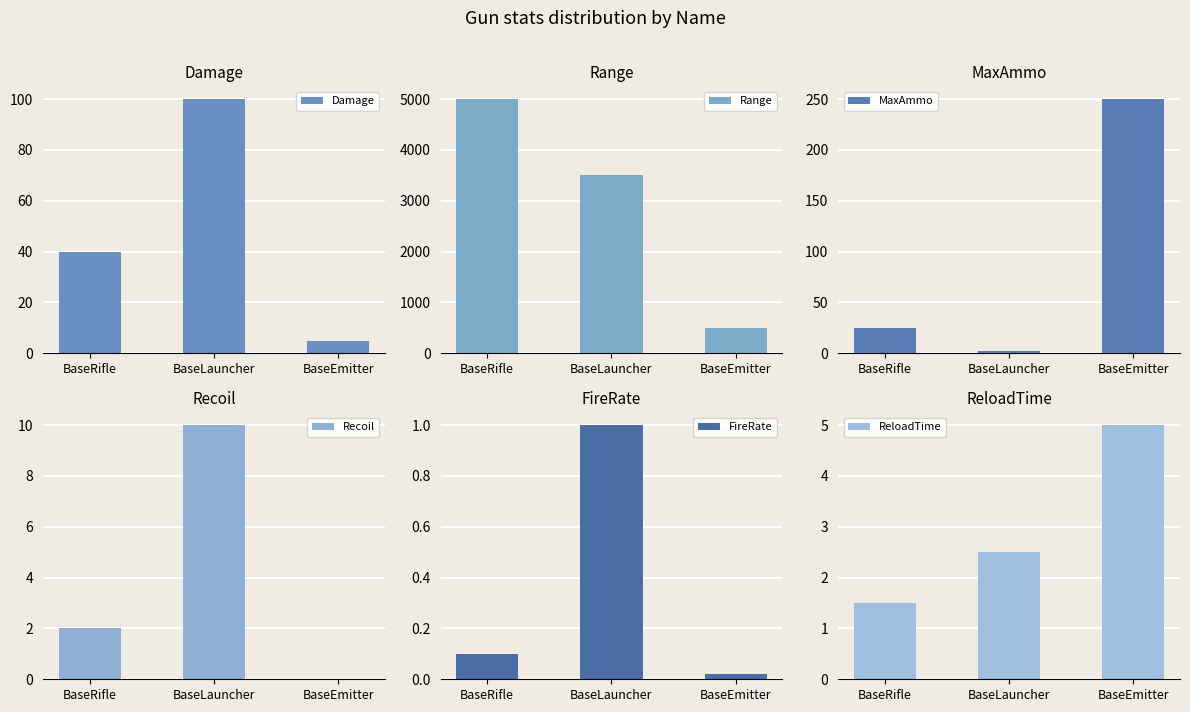

What is the label of the 3rd bar from the left?

BaseEmitter